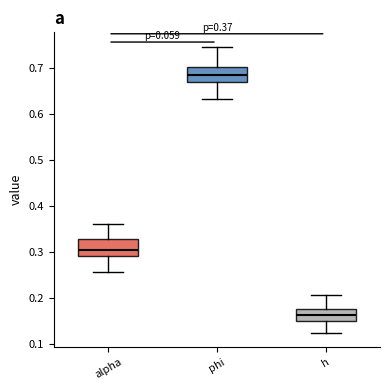

Which box has the lowest median line?

h